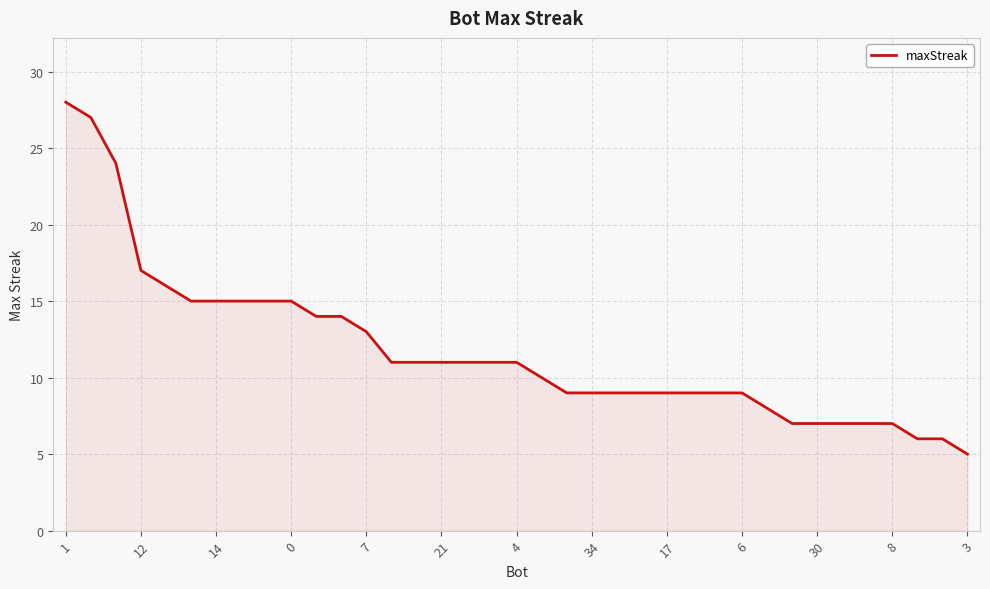

Reading left to right, what are all the values shown in this chart?

28	27	24	17	16	15	15	15	15	15	14	14	13	11	11	11	11	11	11	10	9	9	9	9	9	9	9	9	8	7	7	7	7	7	6	6	5